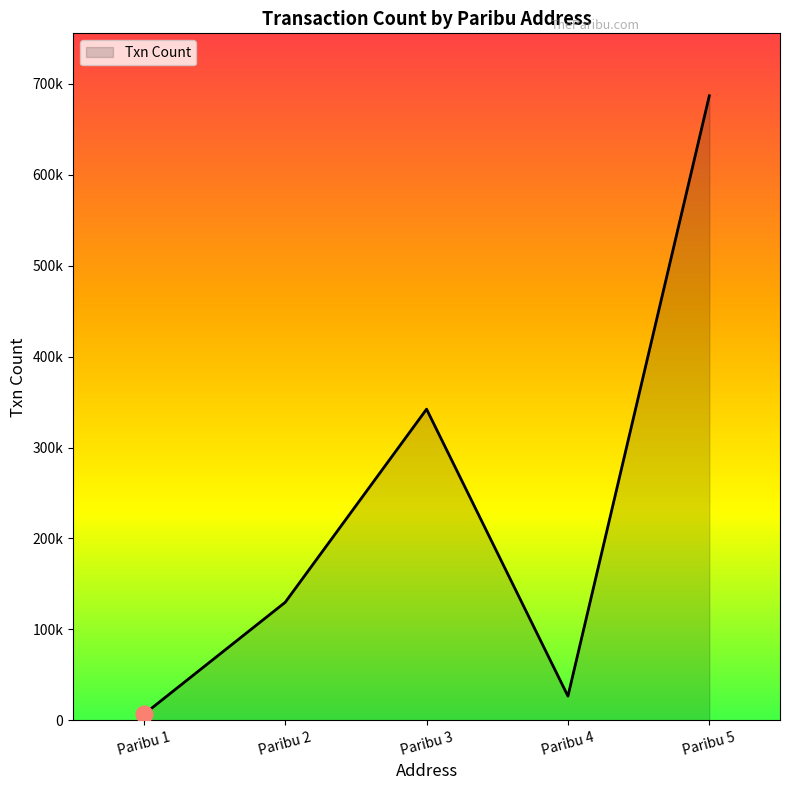

How many points are higher than both their immediate neighbors (excluding endpoints)?

1